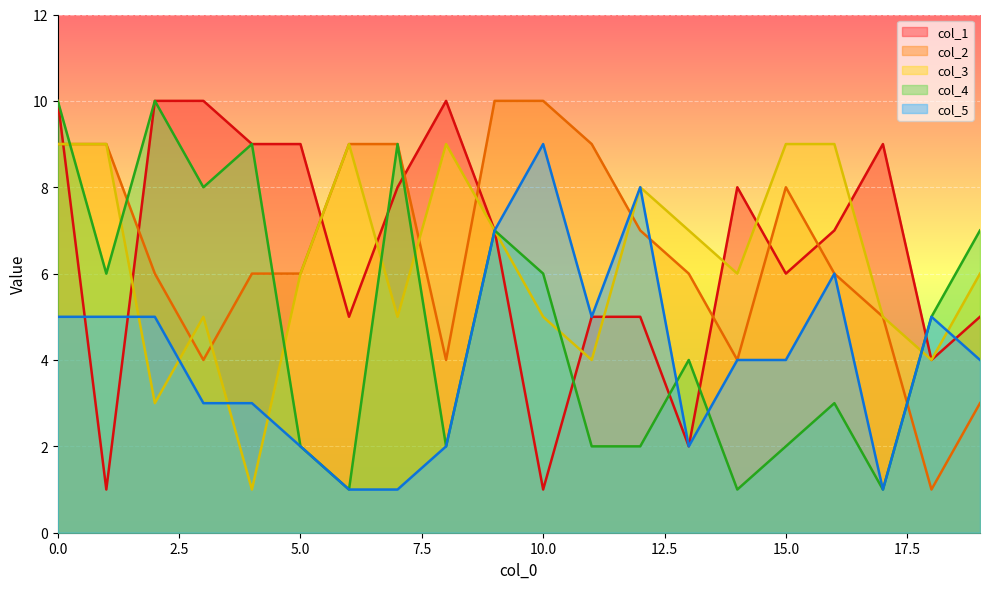

Where is the first local minimum for 1?

3